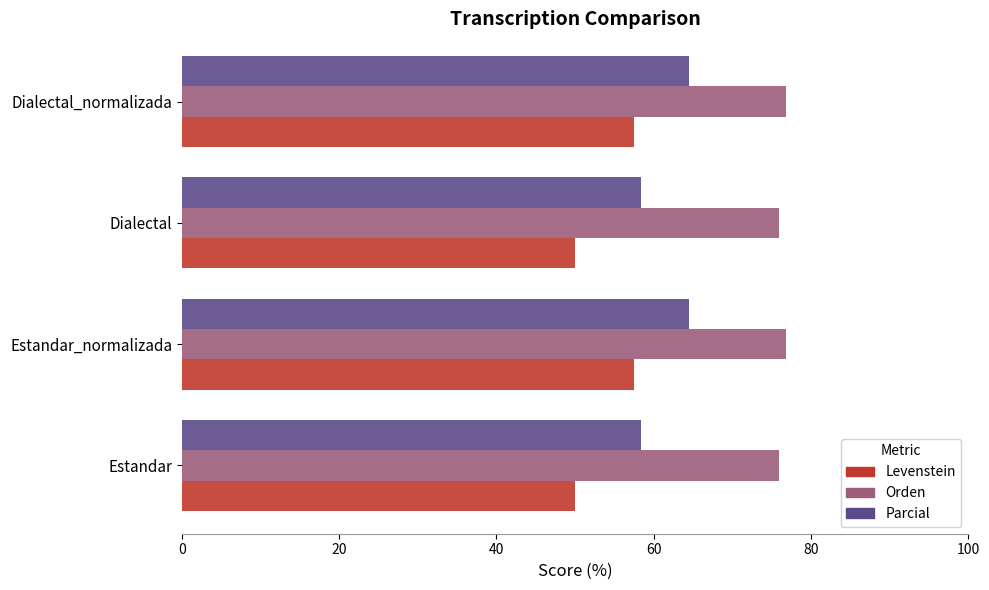

How many values in the Parcial series are below 64?

2